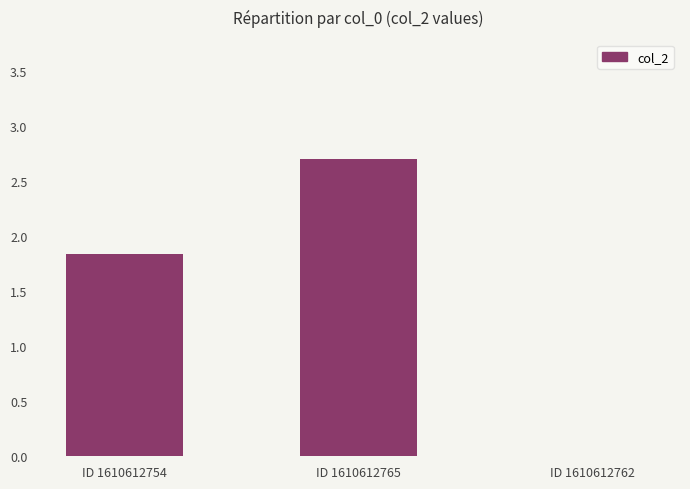

Count the number of data series in this chart.

1